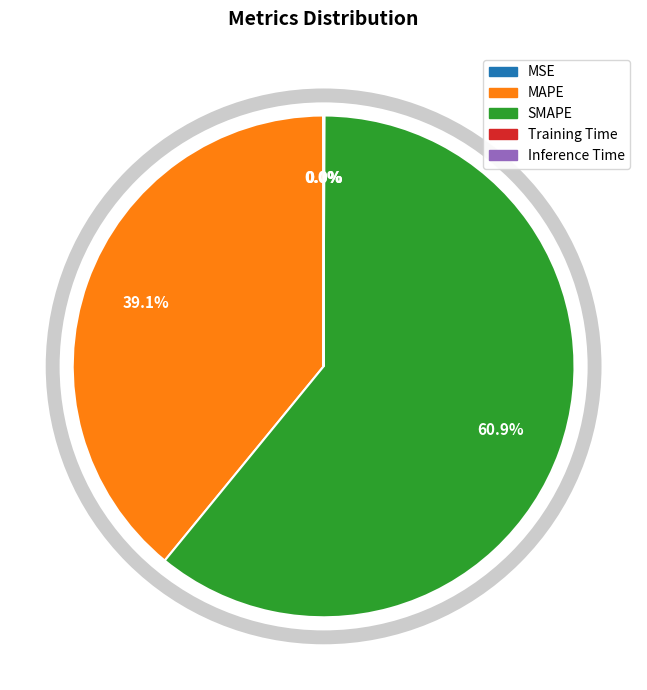

What is the largest slice in the pie chart?

SMAPE